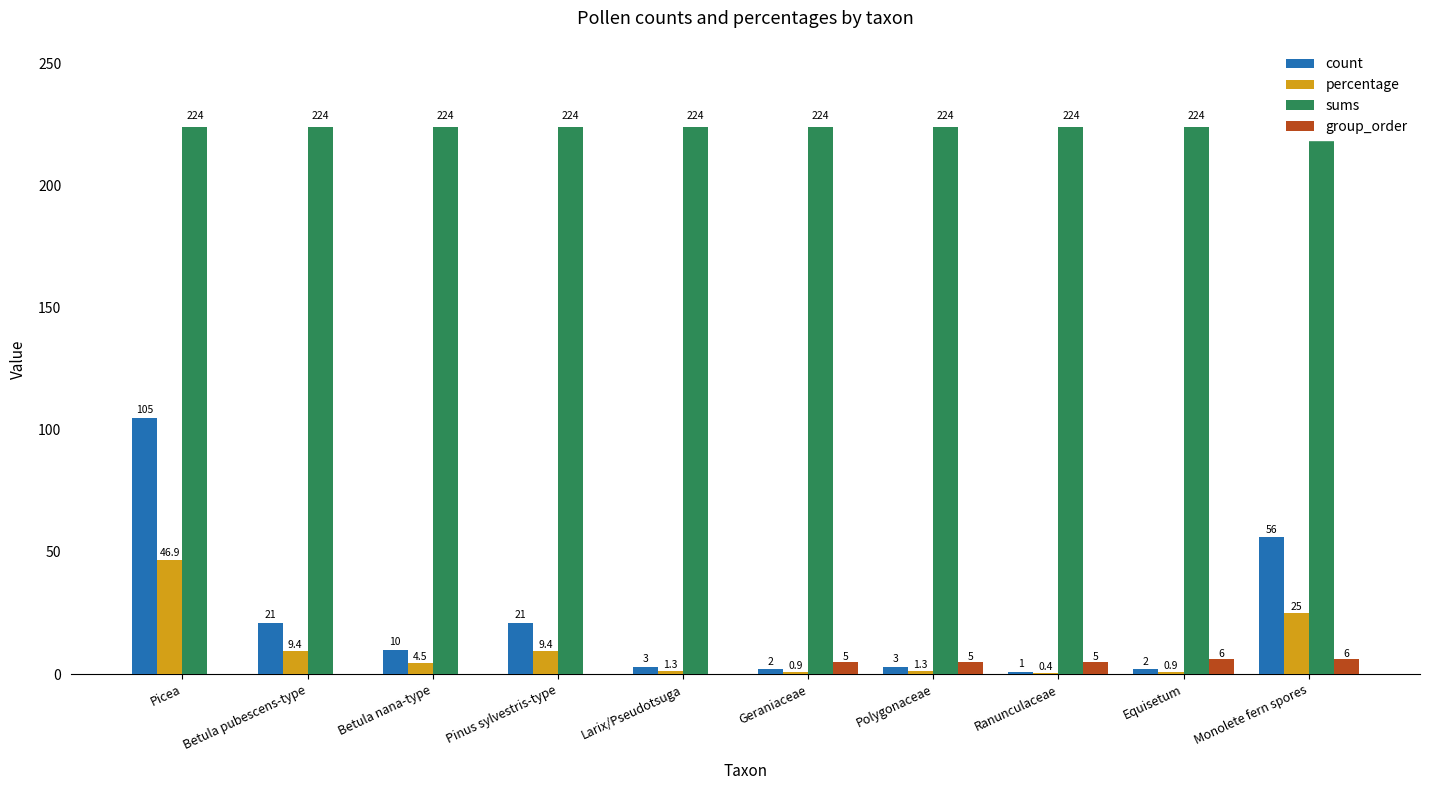

The count series shows 140.5 at Picea. True or false?

False